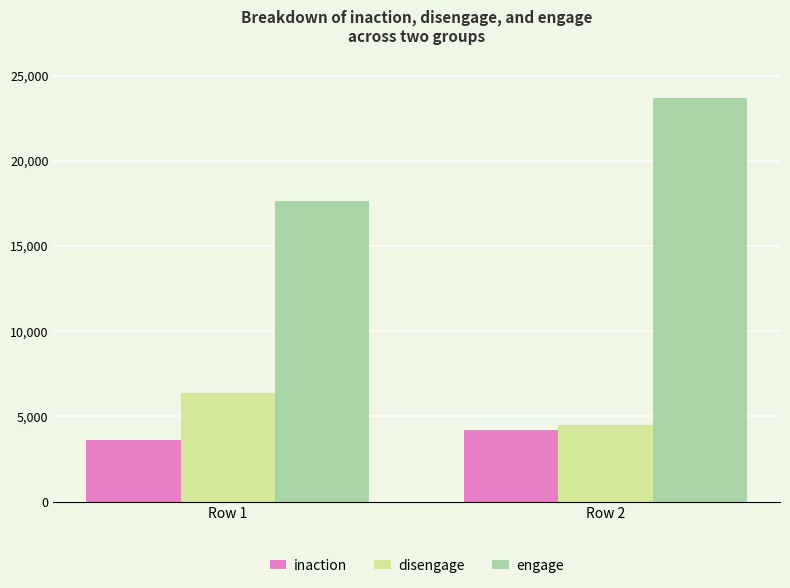

What are all the series names shown in the legend?

inaction, disengage, engage